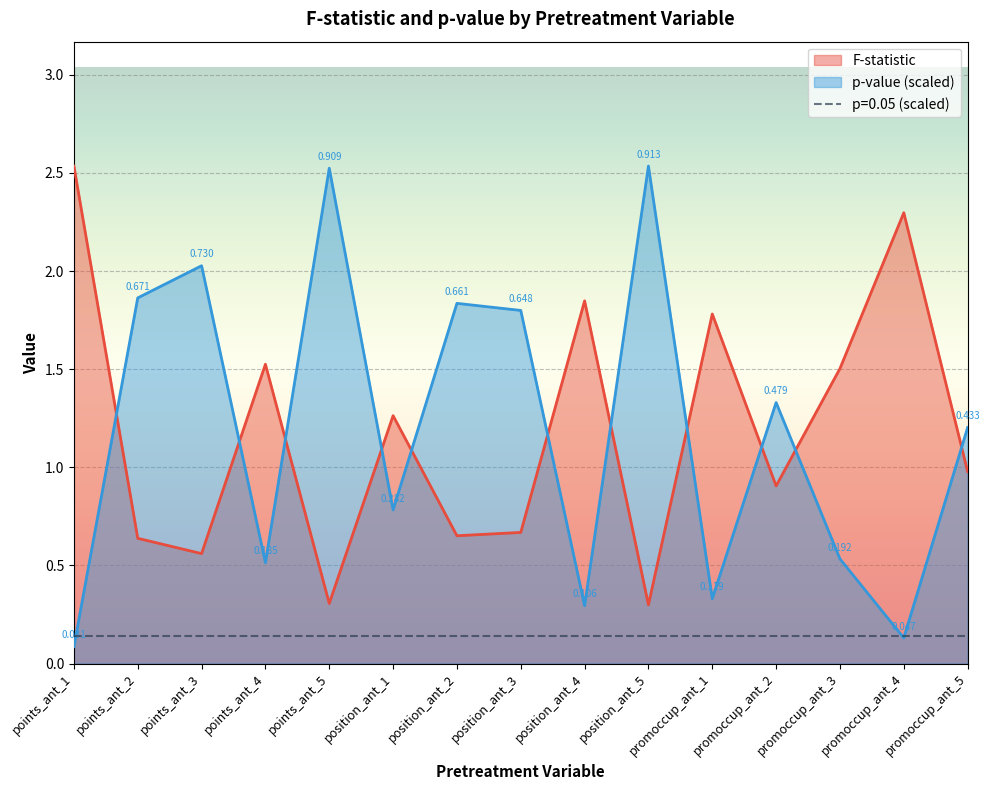

Reading left to right, extract all data points from this chart.

F-statistic: 2.5	0.6	0.6	1.5	0.3	1.3	0.7	0.7	1.8	0.3	1.8	0.9	1.5	2.3	1.0
p-value: 0.1	1.9	2.0	0.5	2.5	0.8	1.8	1.8	0.3	2.5	0.3	1.3	0.5	0.1	1.2